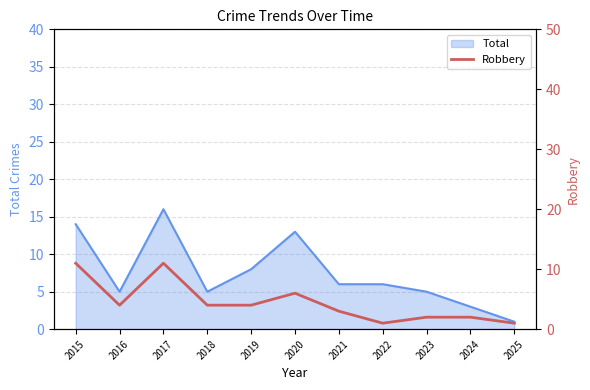

What is the maximum value for Total?

16